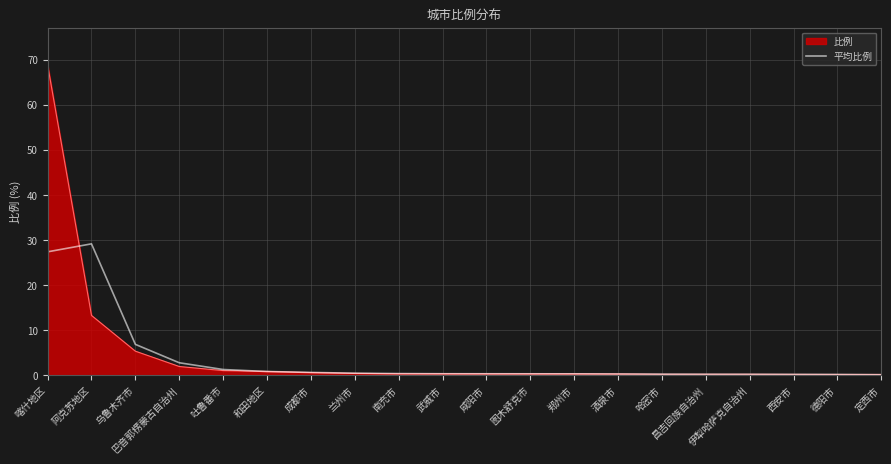

What position from the left is 和田地区?

6